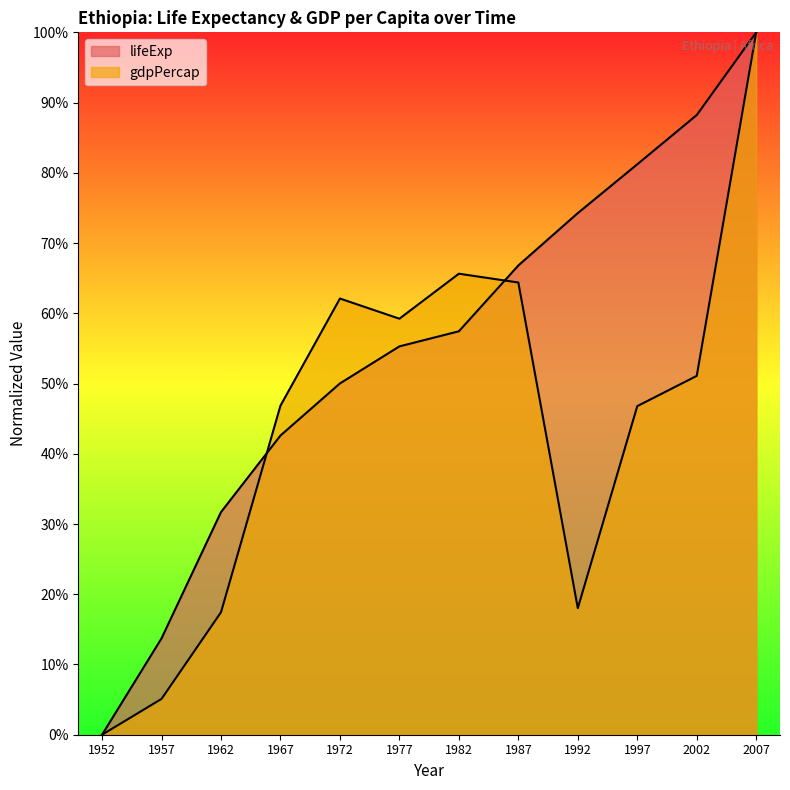

Rank the categories by gdpPercap value from lowest to highest.

1952, 1957, 1962, 1992, 1997, 1967, 2002, 1977, 1972, 1987, 1982, 2007